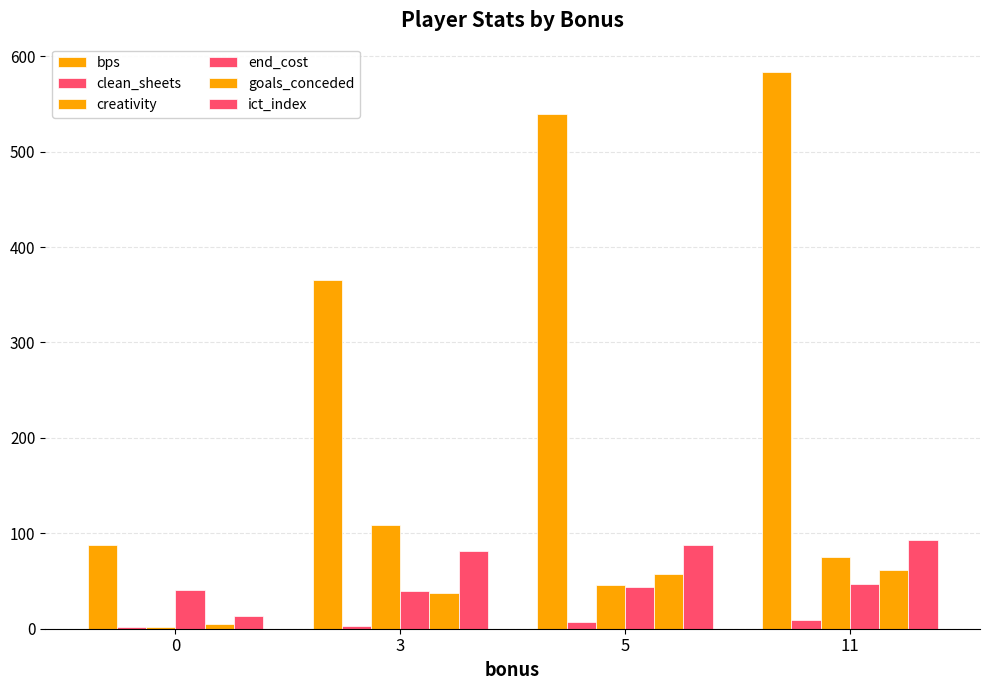

Reading left to right, transcribe all the data shown in this chart.

bps: 88.0	365.0	539.0	584.0
clean_sheets: 2.0	3.0	7.0	9.0
creativity: 1.9	108.8	45.5	75.0
end_cost: 41.0	40.0	44.0	47.0
goals_conceded: 5.0	37.0	57.0	62.0
ict_index: 13.1	81.9	87.5	93.1